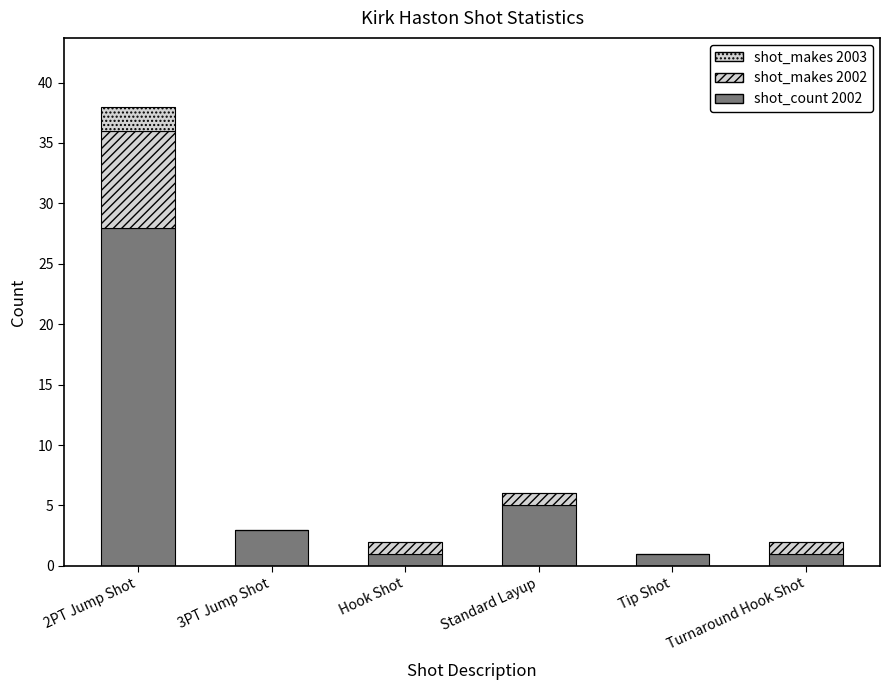

Which series has the widest spread of values?

shot_count 2002